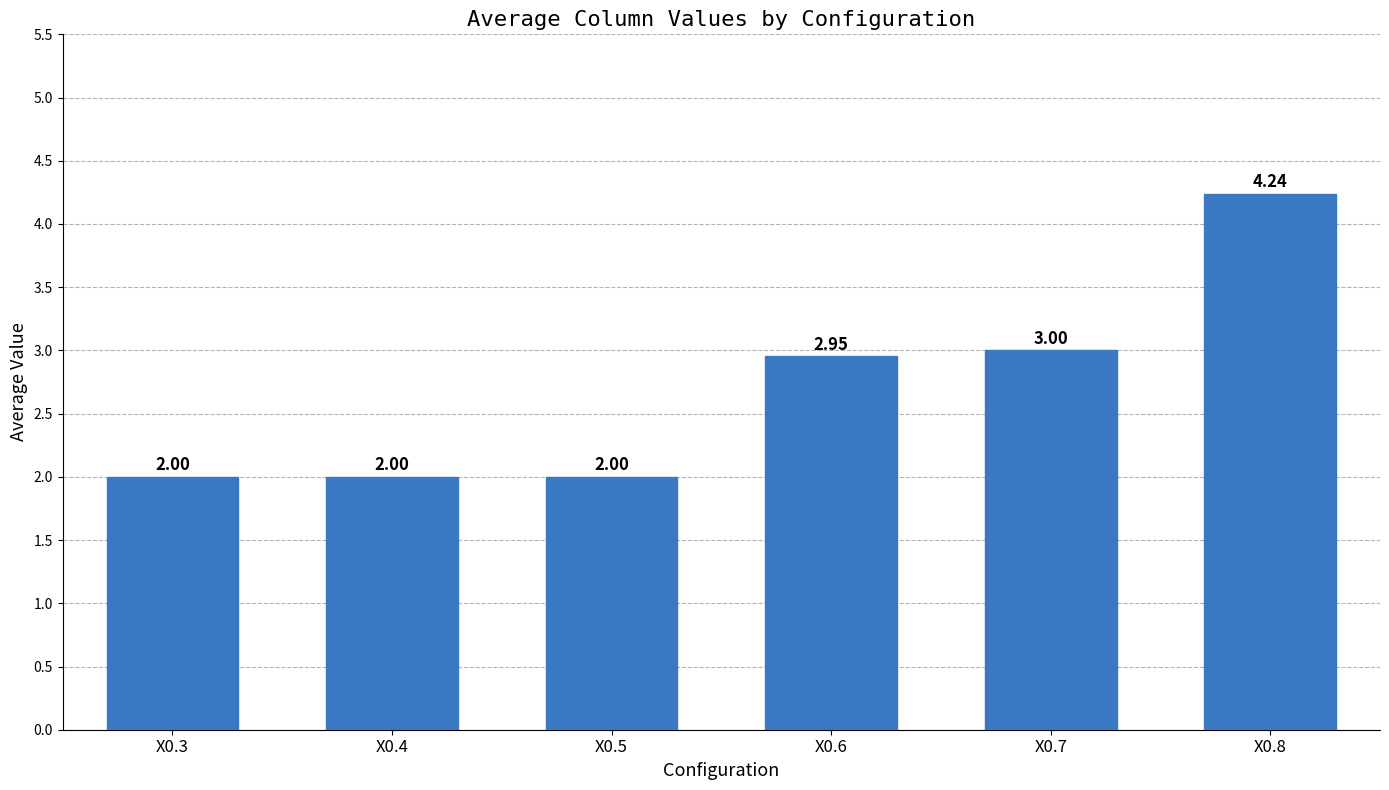

How many bars are there in total?

6